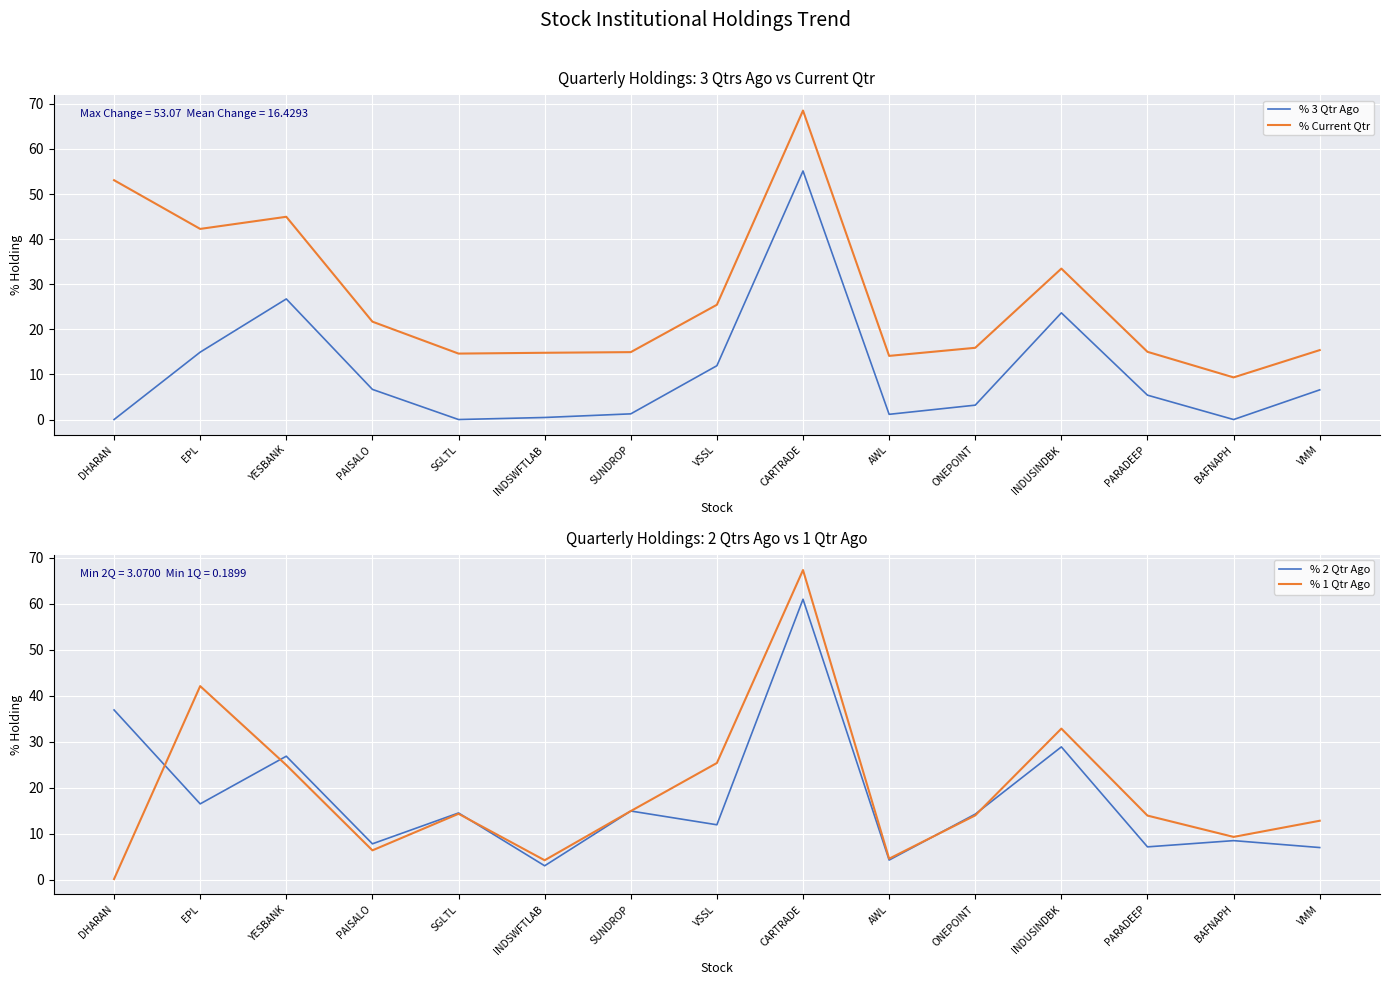

At which category is the sum across all series the highest?

CARTRADE